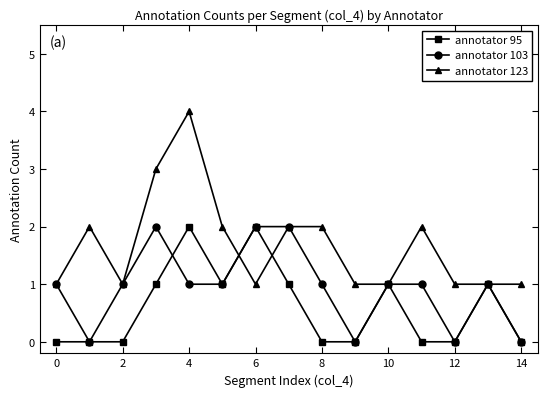

What are all the series names shown in the legend?

annotator 95, annotator 103, annotator 123